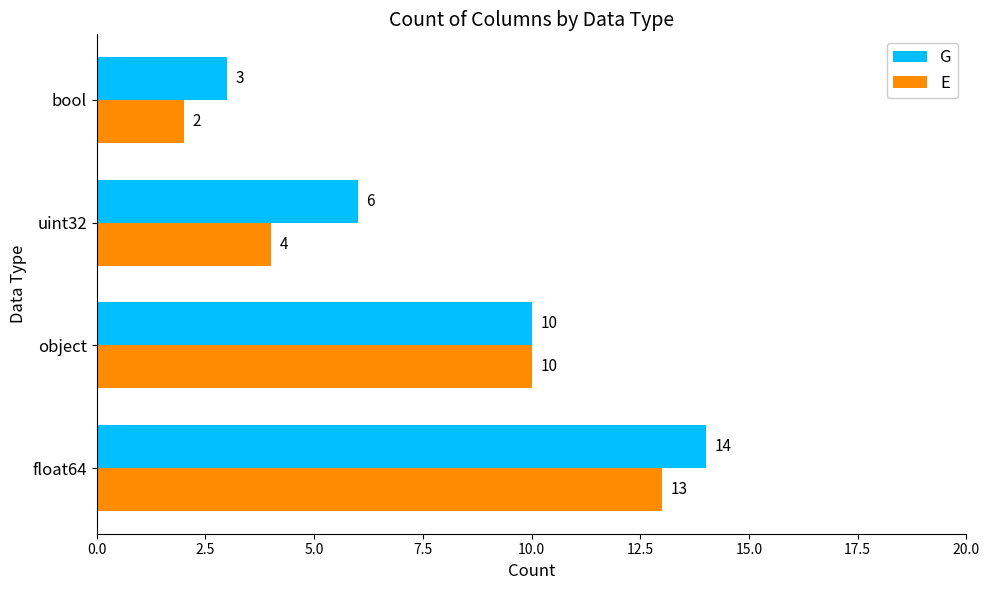

Is it true that E equals 4 at uint32?

True